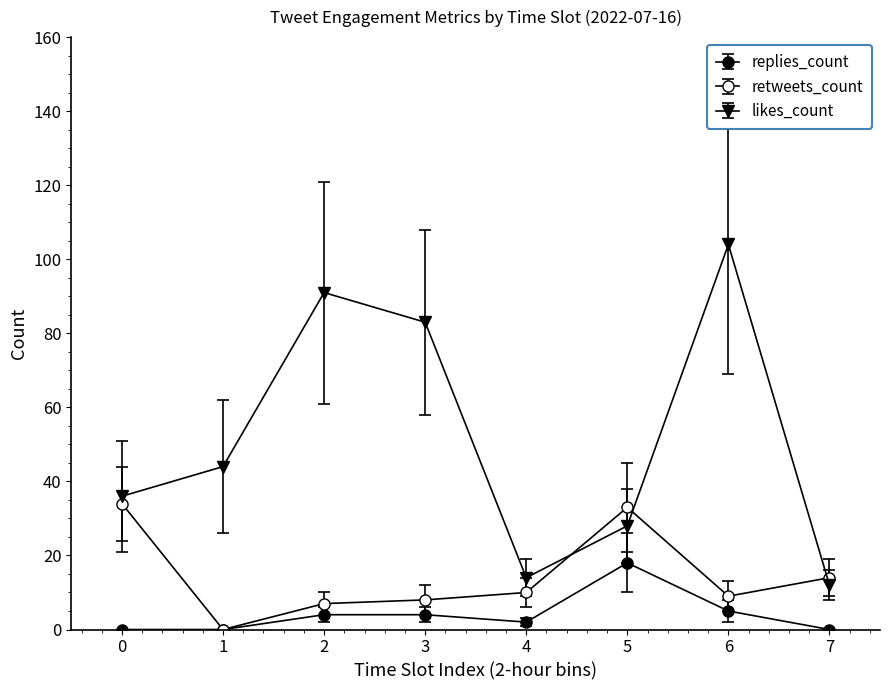

How many lines are shown in the chart?

3